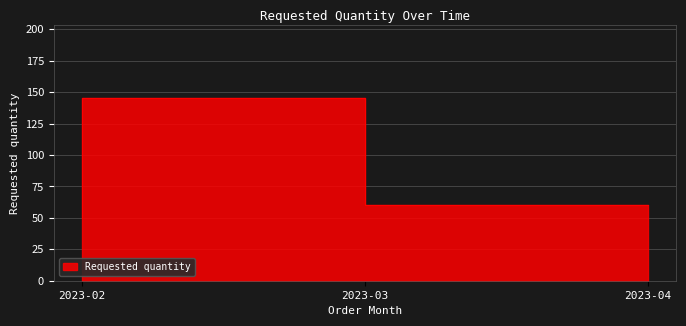

At which label is the value closest to 97?

2023-04